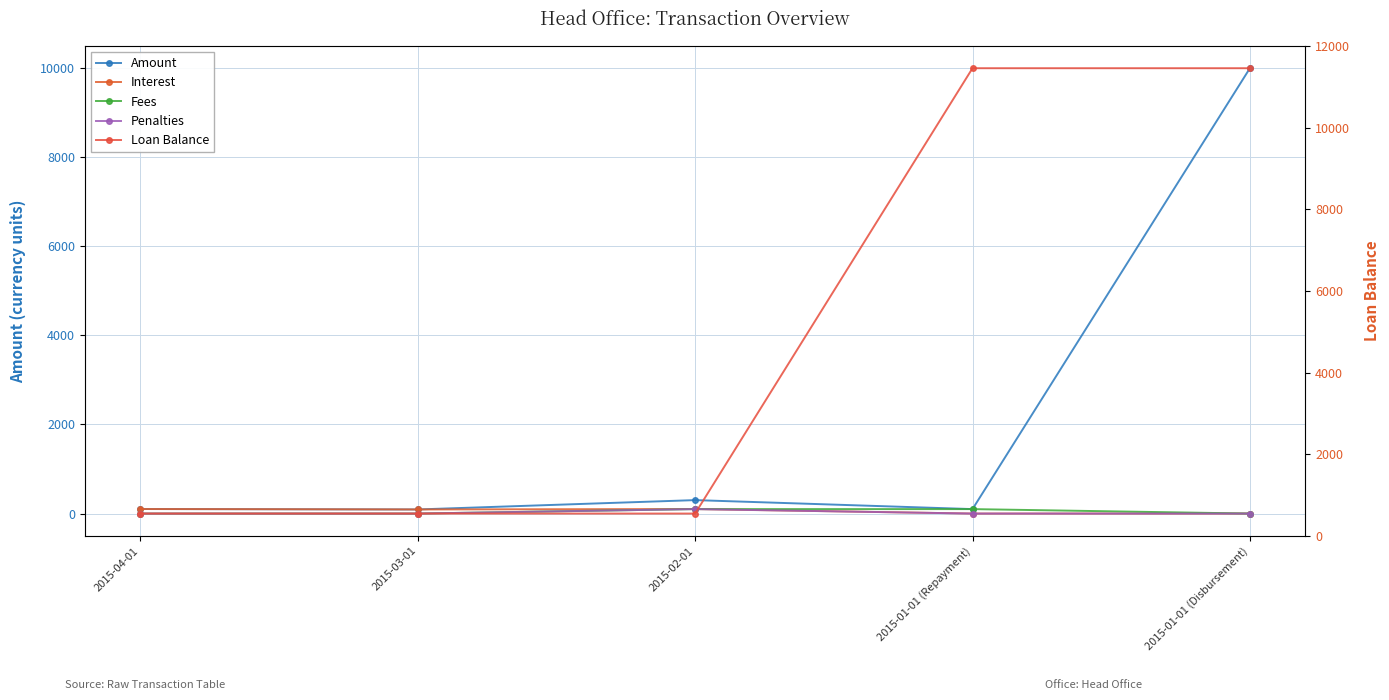

Reading left to right, transcribe all the data shown in this chart.

Amount: 101.9	92.0	301.9	100.0	10000.0
Interest: 101.9	92.0	101.9	0.0	0.0
Fees: 0.0	0.0	100.0	100.0	0.0
Penalties: 0.0	0.0	100.0	0.0	0.0
Loan Balance: 0.0	0.0	0.0	10000.0	10000.0
Loan Balance (right axis): 0.0	0.0	0.0	10000.0	10000.0